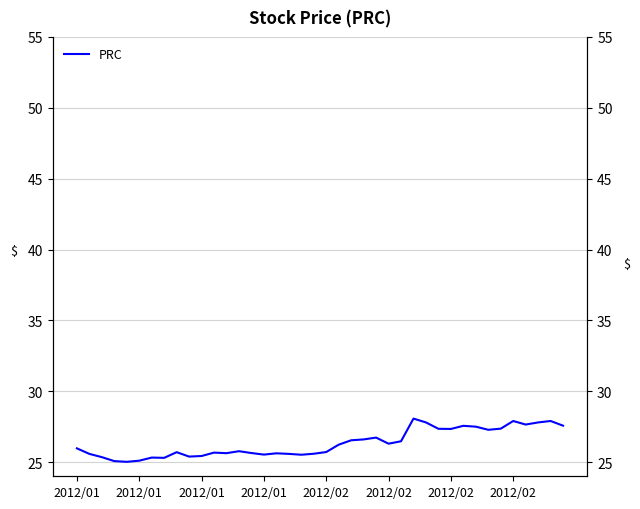

Is it true that the value at 2012/01 is 6.6?

False